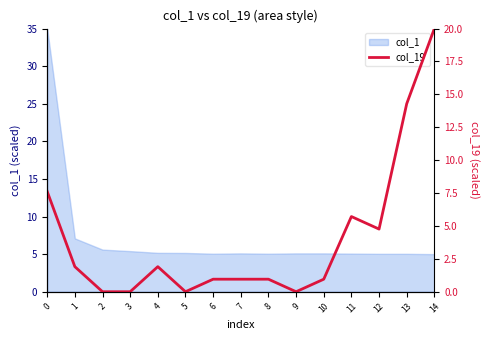

How many points are higher than both their immediate neighbors (excluding endpoints)?

2